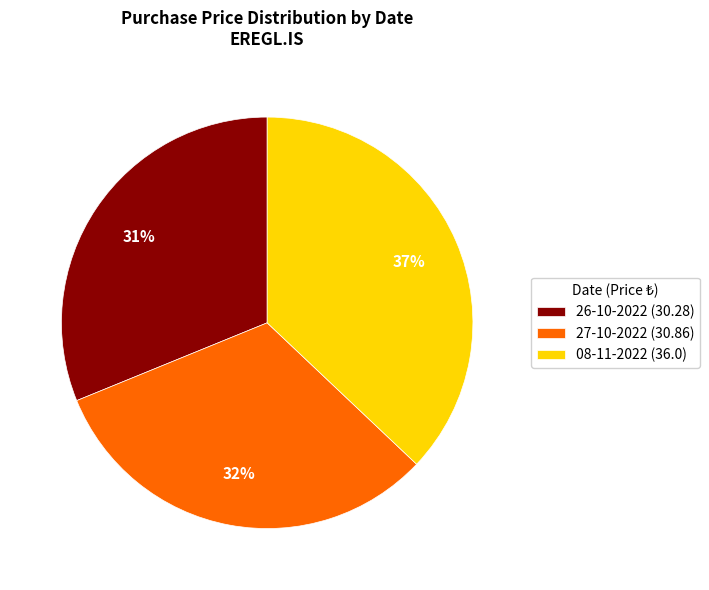

Count the number of slices in the pie.

3